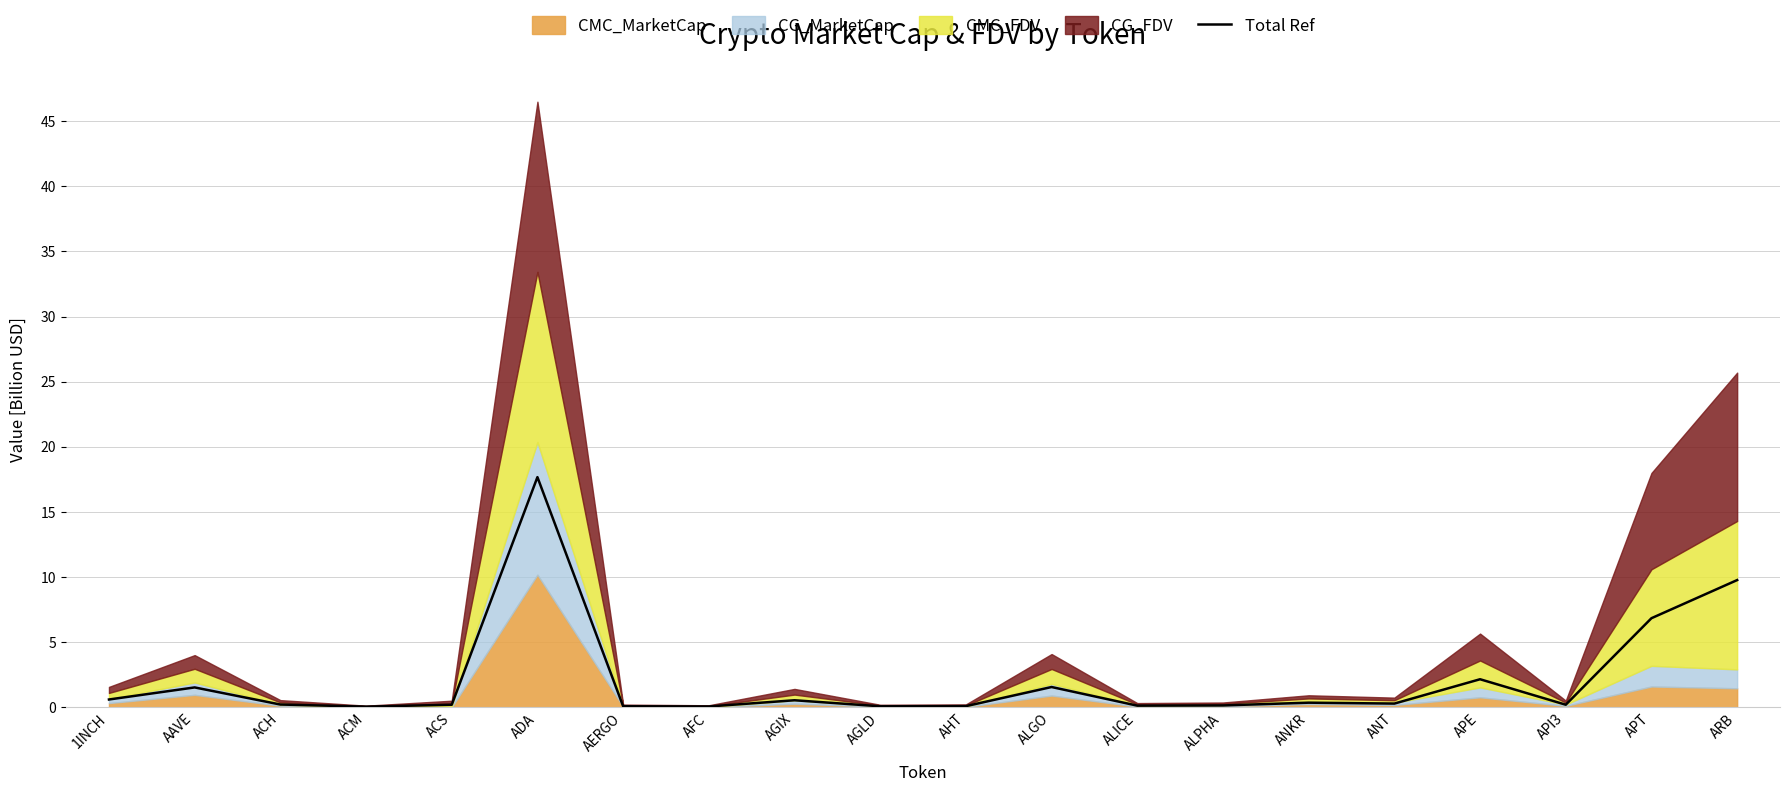

What is the label of the 17th point from the left?

APE